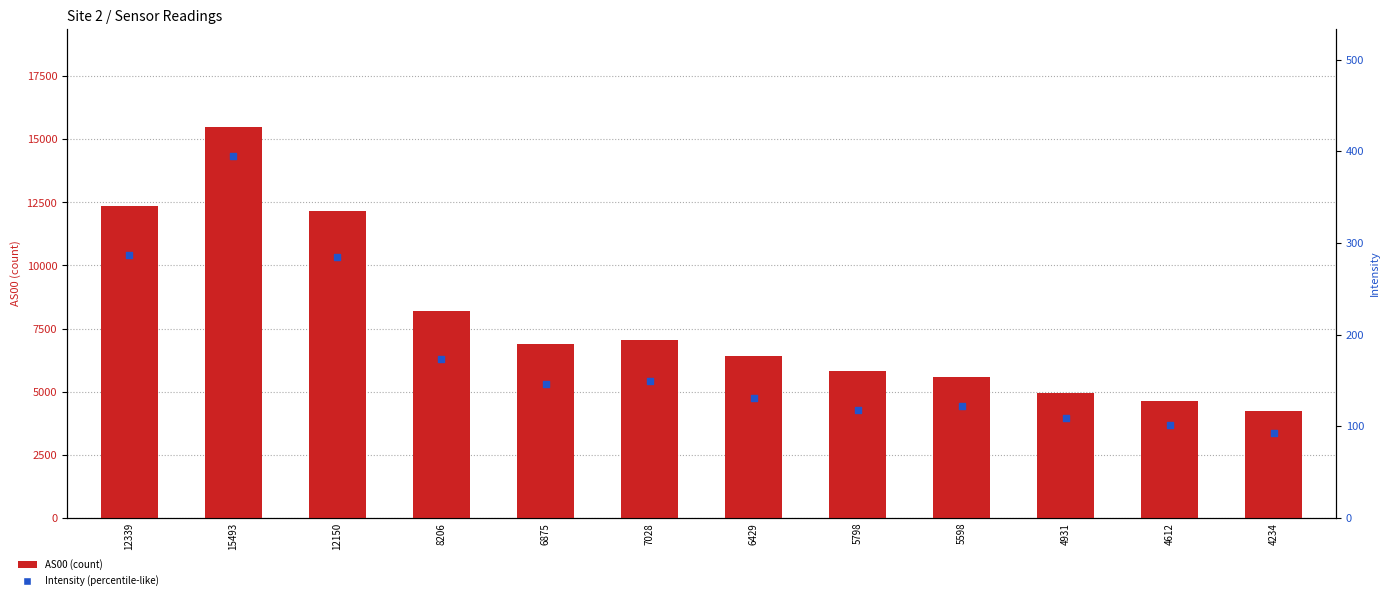

Which series has the widest spread of Y values?

AS00